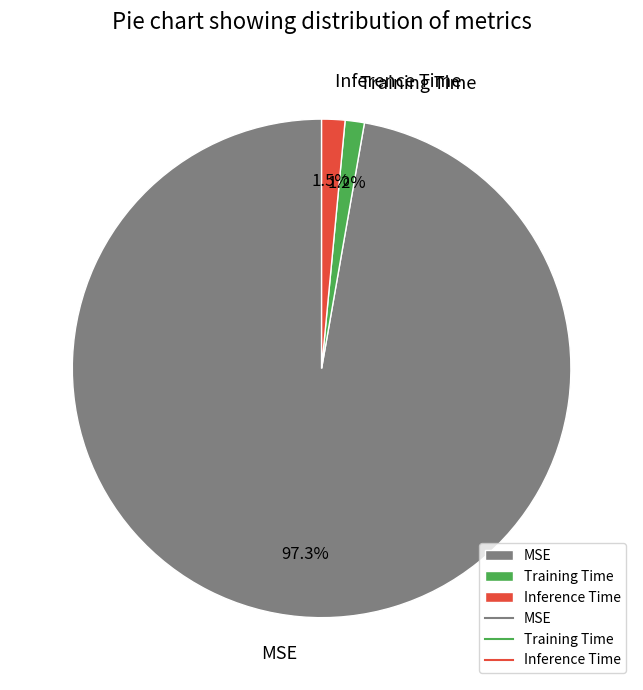

To the nearest percent, what portion does Training Time represent?

1%